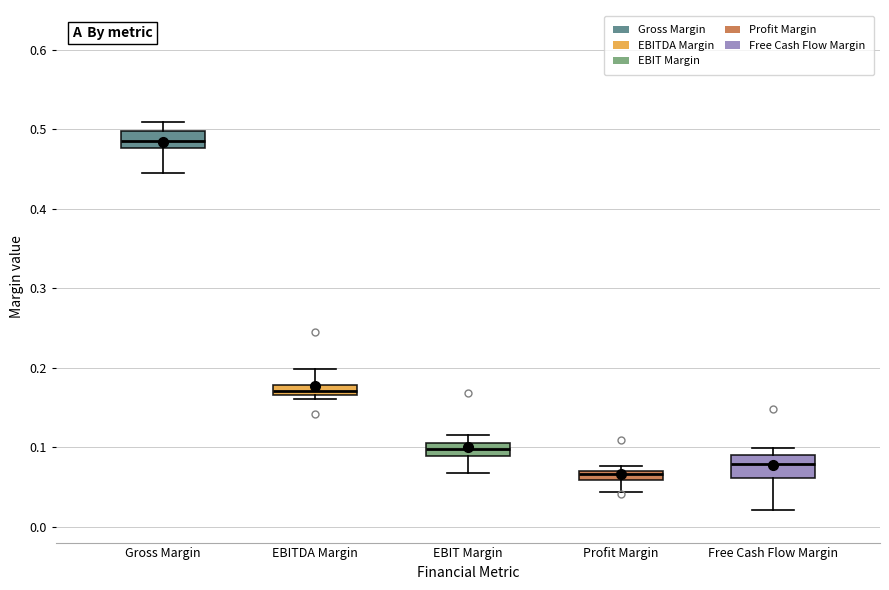

Where does the lower whisker of the box for Gross Margin end on the y-axis? The values are not printed on the chart, so give them approximately, as read against the axis.

0.44